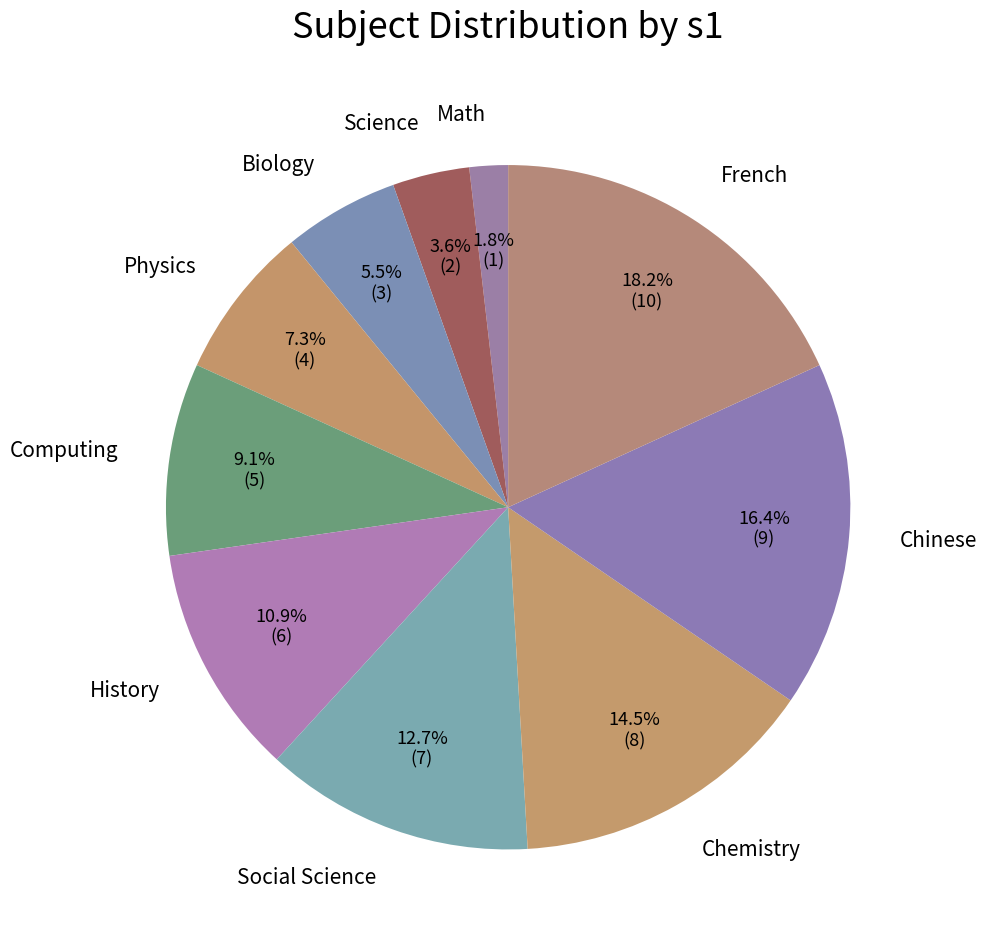

To the nearest percent, what portion does French represent?

18%